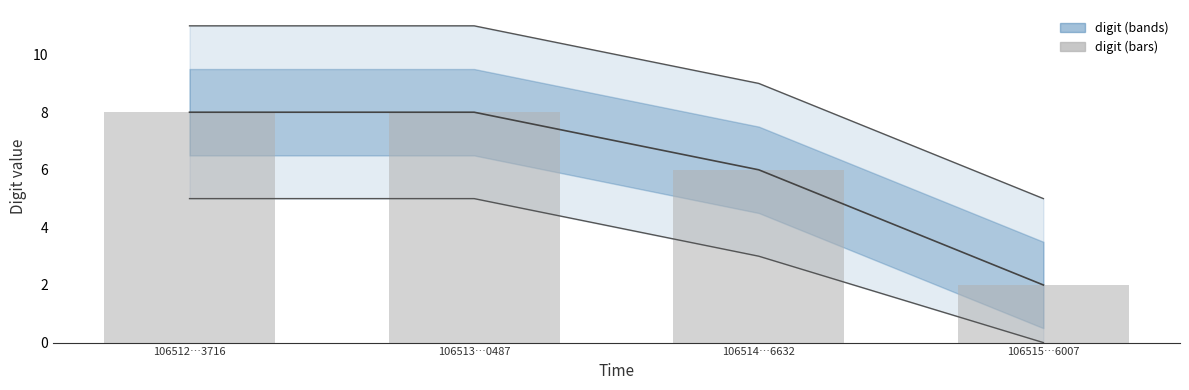

What is the value of the digit (line) bar at the 3rd from the left?

6